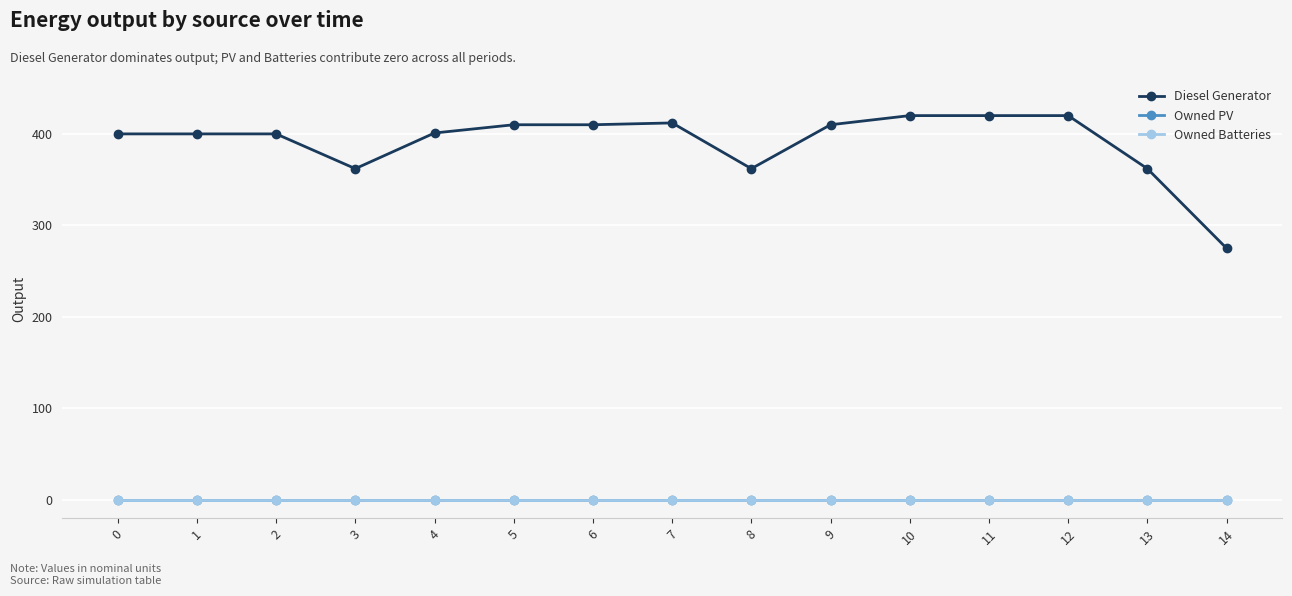

How many interior local peaks does the Diesel Generator series have?

1